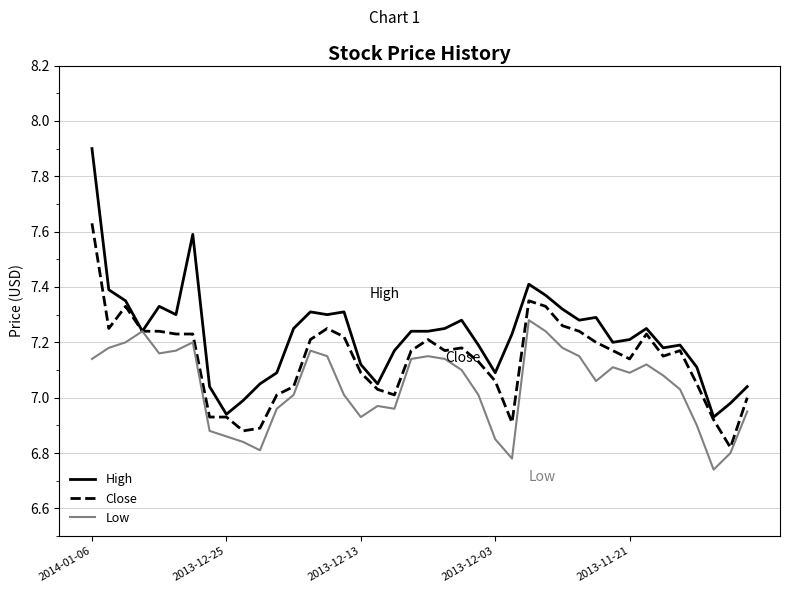

Which series has the widest spread of values?

High